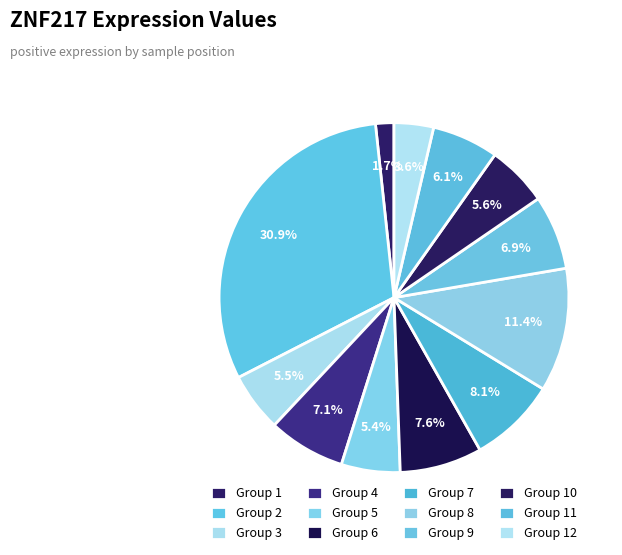

Count the number of slices in the pie.

12